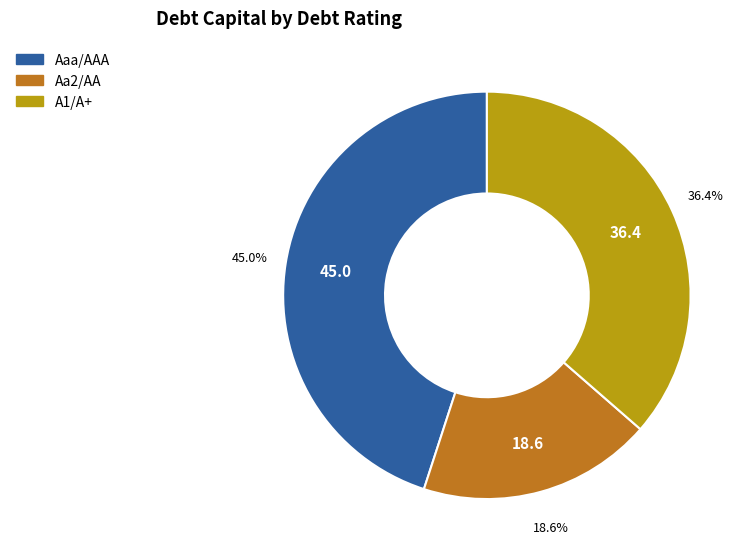

Is there a majority slice in this chart?

No